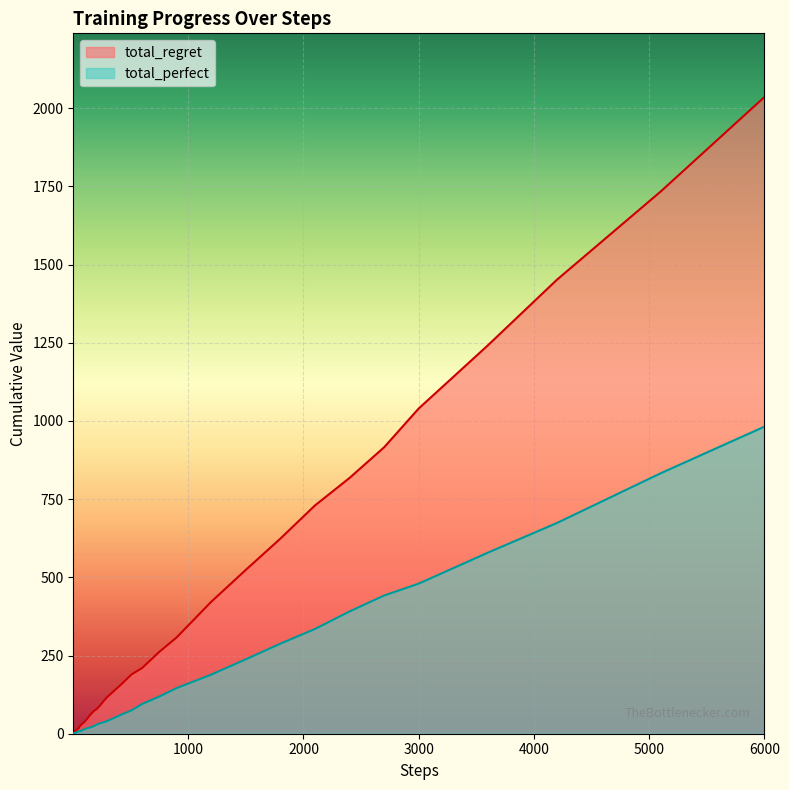

Which series has the largest total across all categories?

total_regret